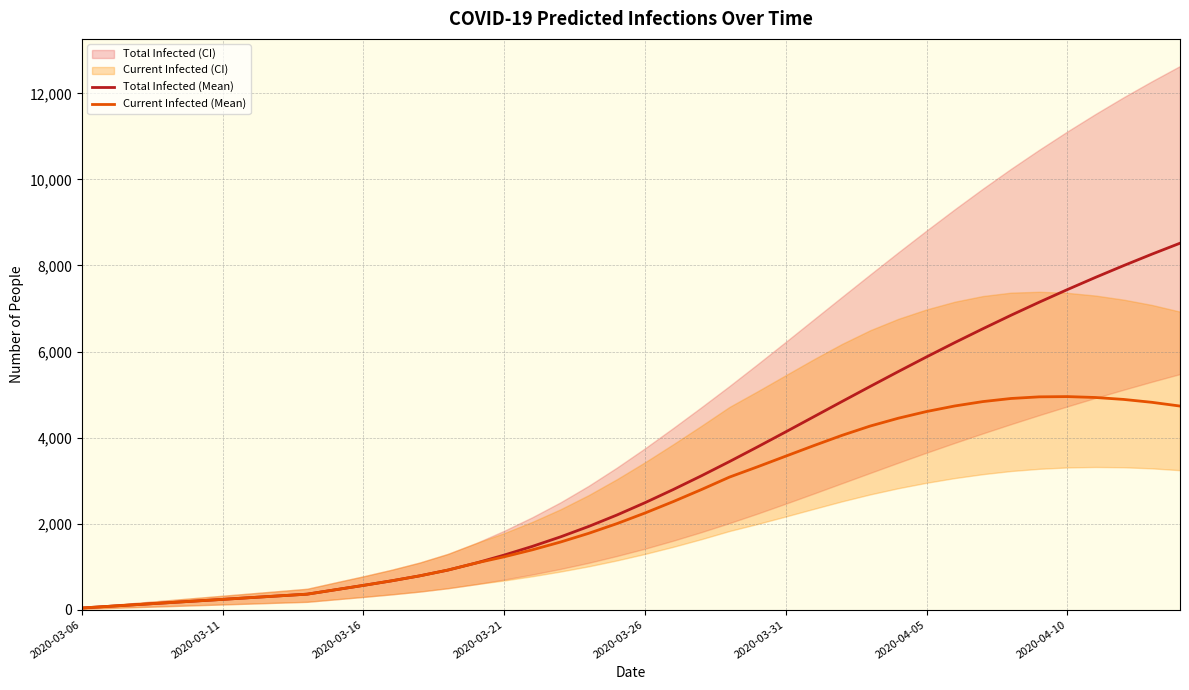

What is the average value of the Current Infected (Mean) series?

2418